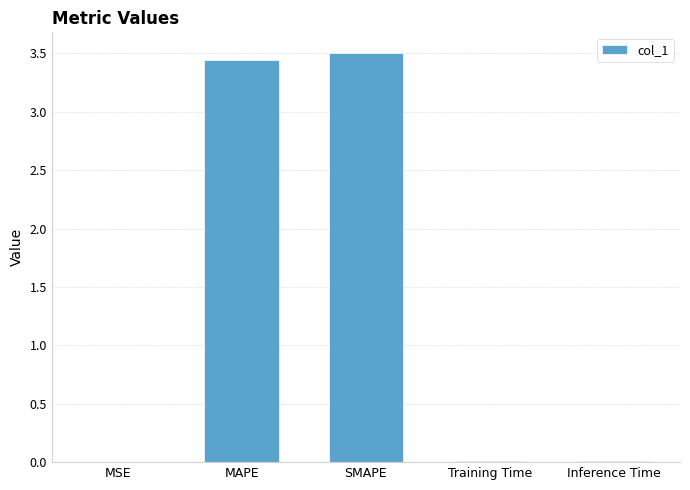

The chart shows a value of 6.0 at MAPE. True or false?

False